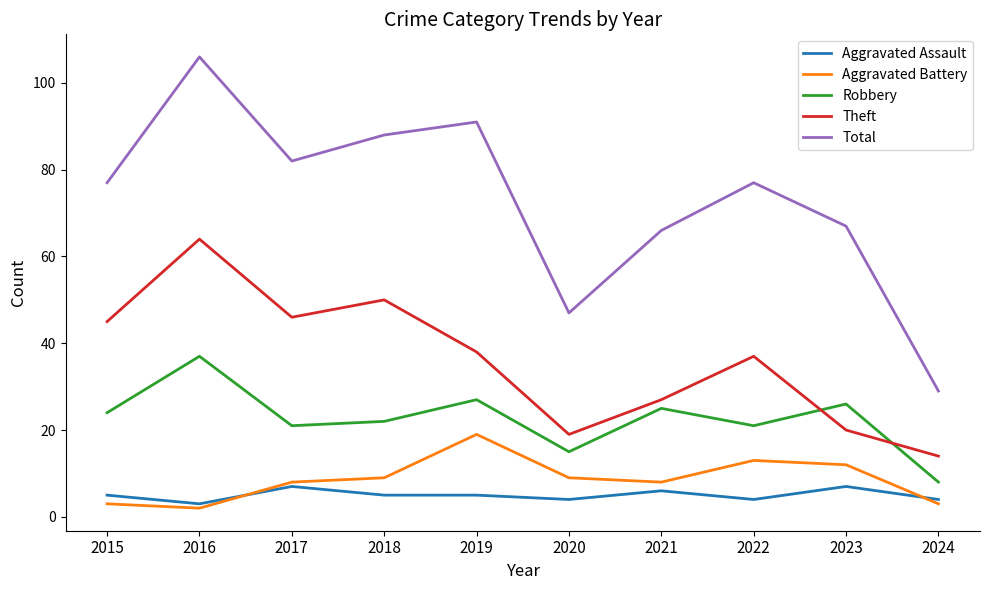

What is the sum of all Theft values?

360